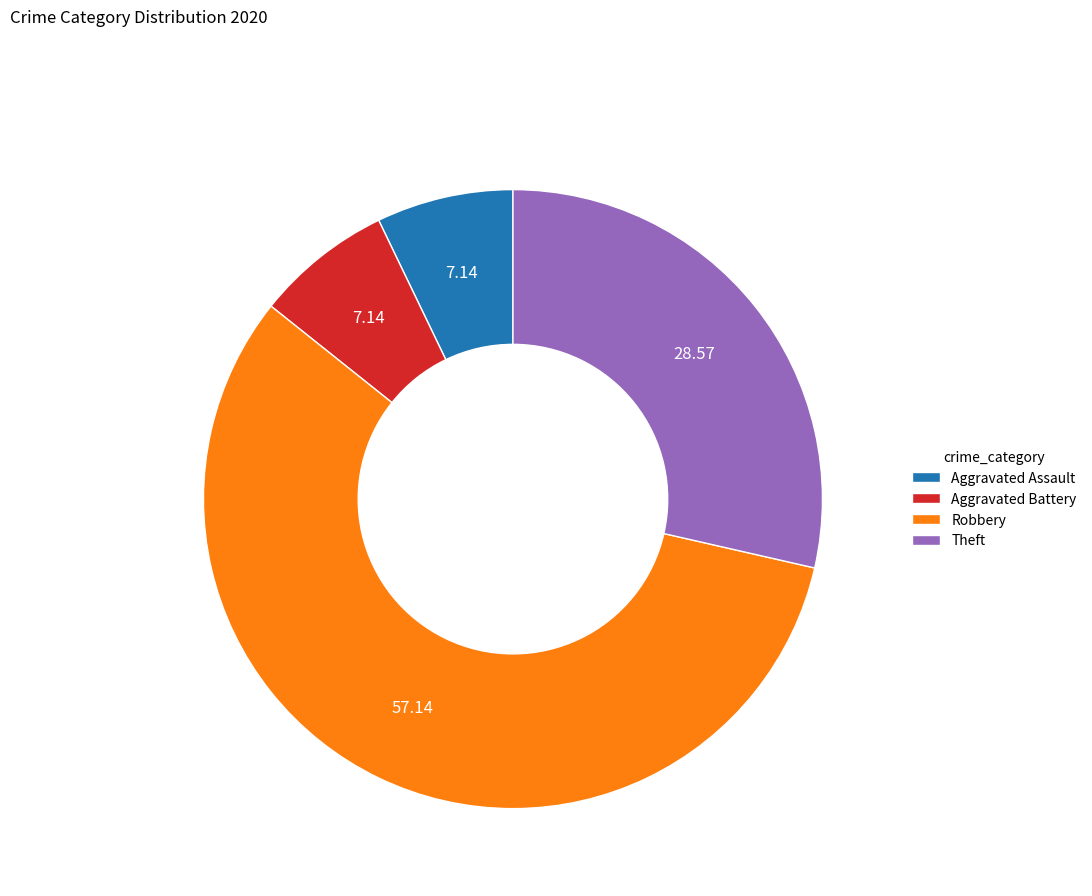

Which category has the biggest portion of the pie?

Robbery